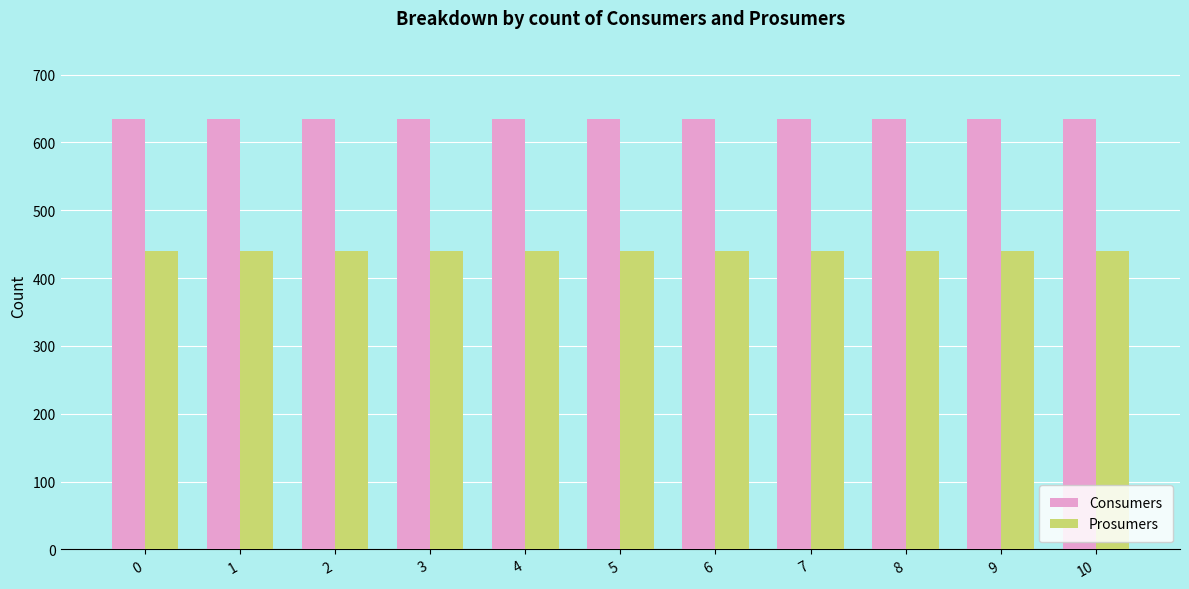

At how many categories does at least one series exceed 460?

11